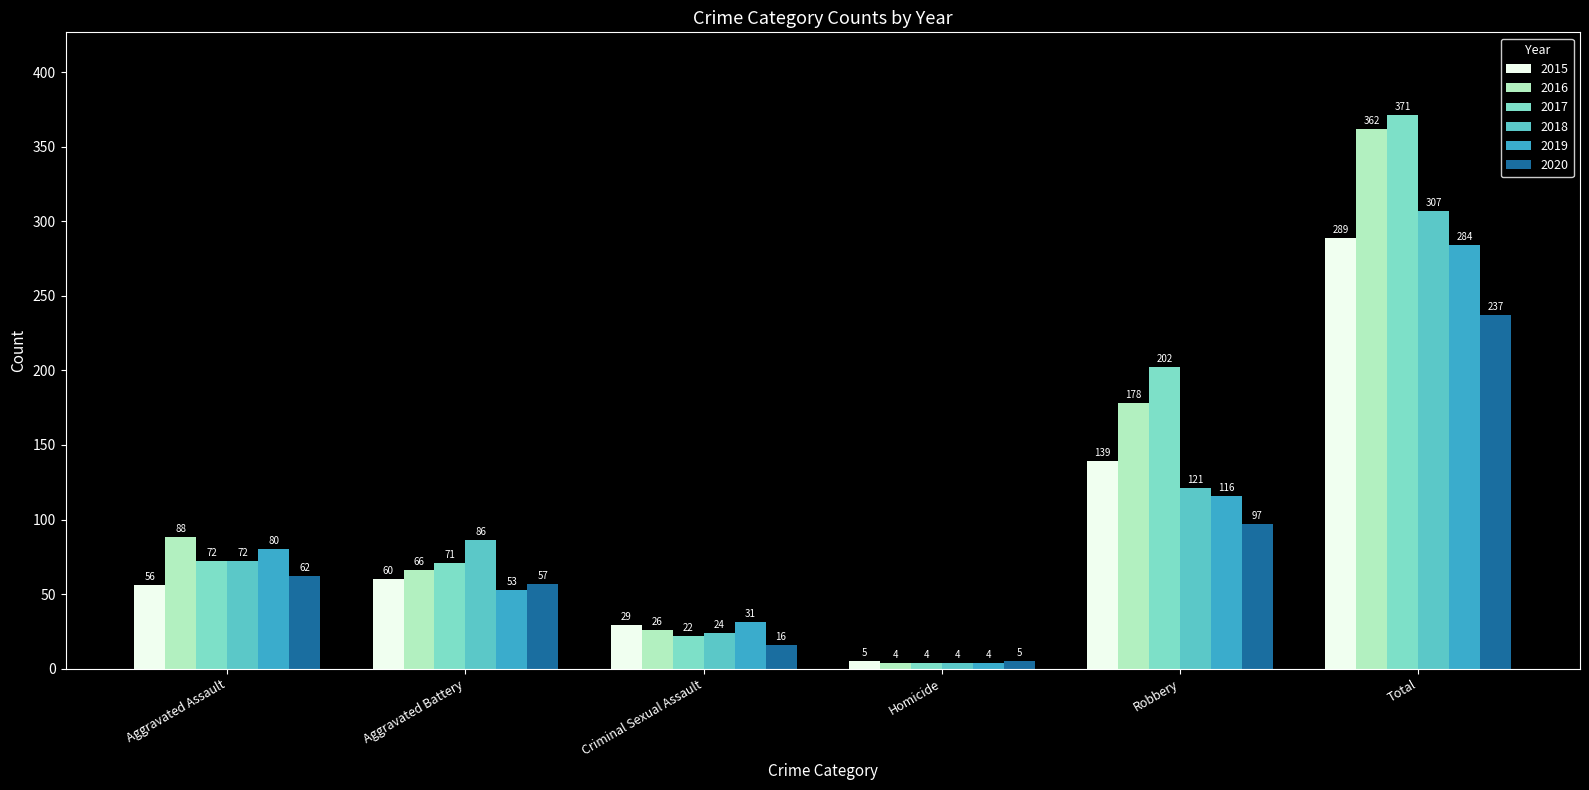

Where is 2016 nearest to the value 183?

Robbery